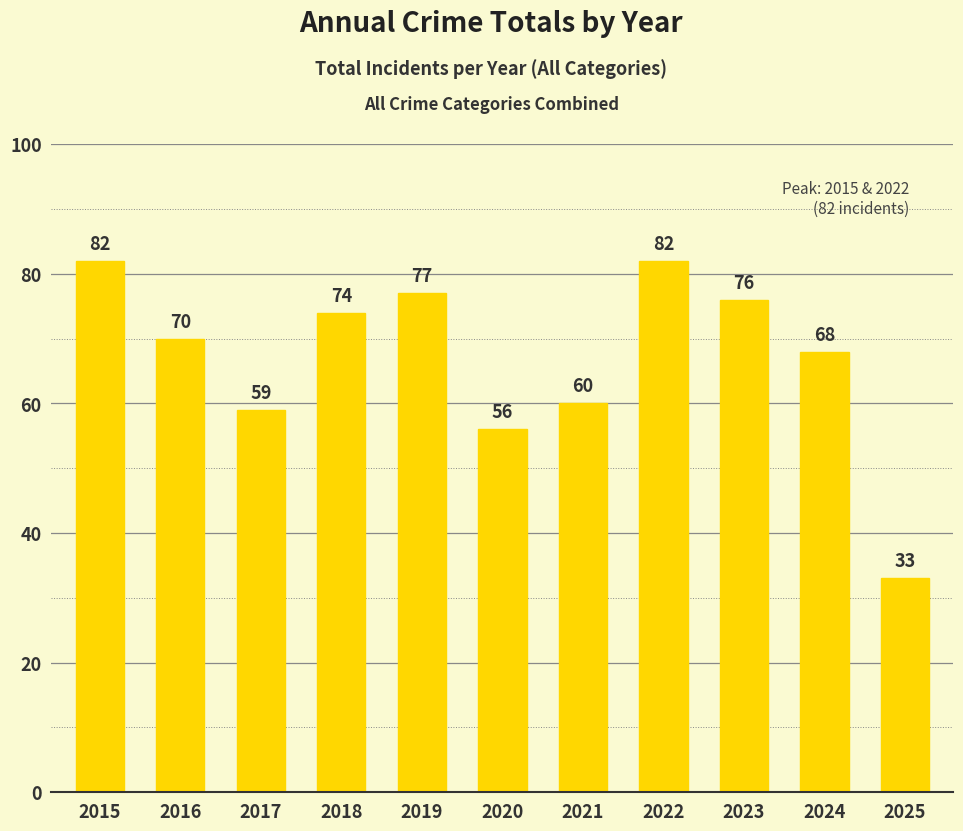

How many data points are less than 70?

5